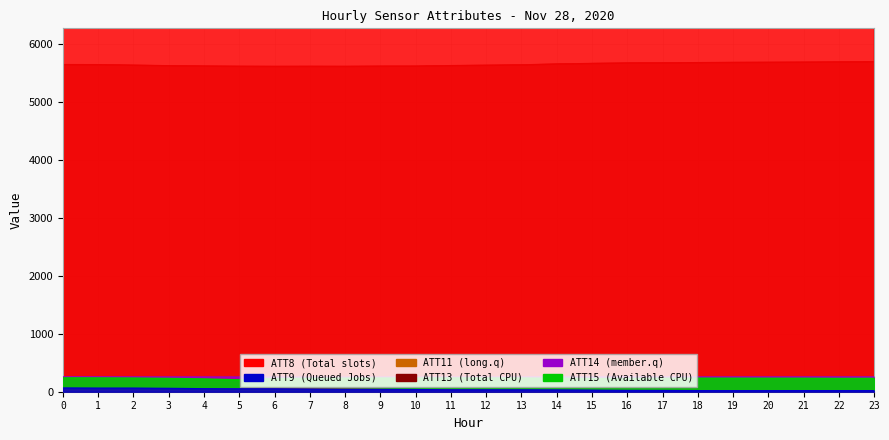

True or false: ATT9 has a value of 30.7 at 19.

False